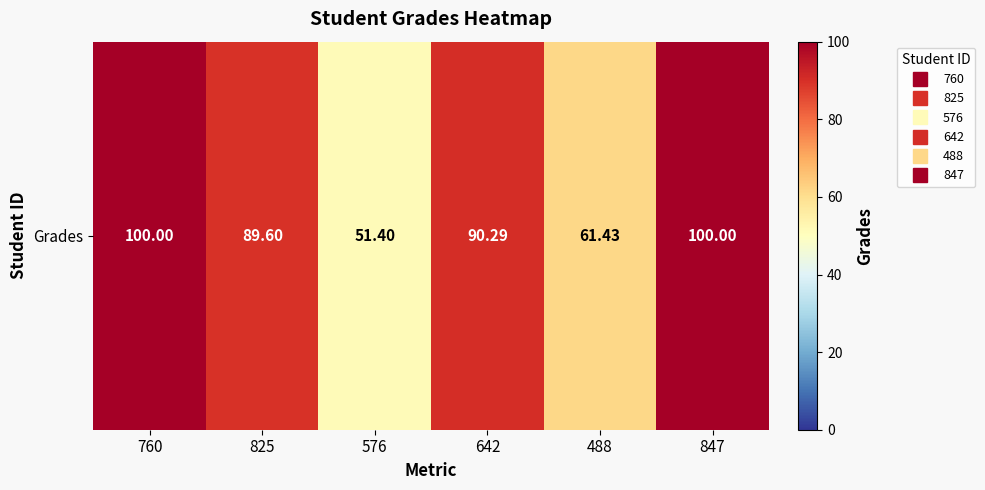

How many values are below 90?

3